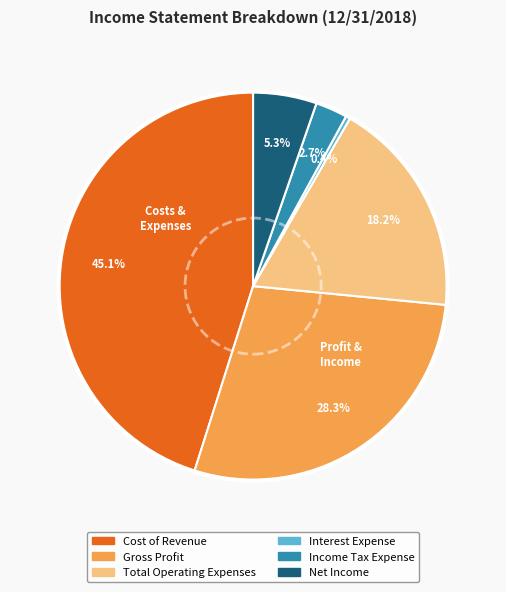

To the nearest percent, what percentage of the pie is Cost of Revenue?

45%